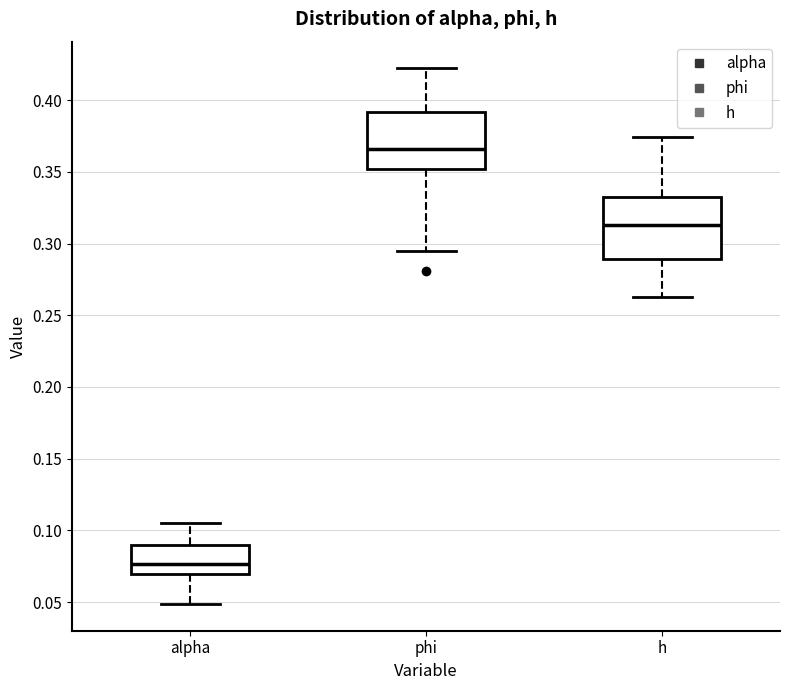

Reading left to right, transcribe this box plot: for each box, give where its median line is, the range the box spans, and where its two whiskers end, as read against the y-axis. The values are not printed on the chart, so give them approximately, as read against the axis.

alpha: median 0.075, box 0.070 to 0.090, whiskers 0.050 to 0.105
phi: median 0.365, box 0.350 to 0.390, whiskers 0.295 to 0.420
h: median 0.315, box 0.290 to 0.330, whiskers 0.265 to 0.375